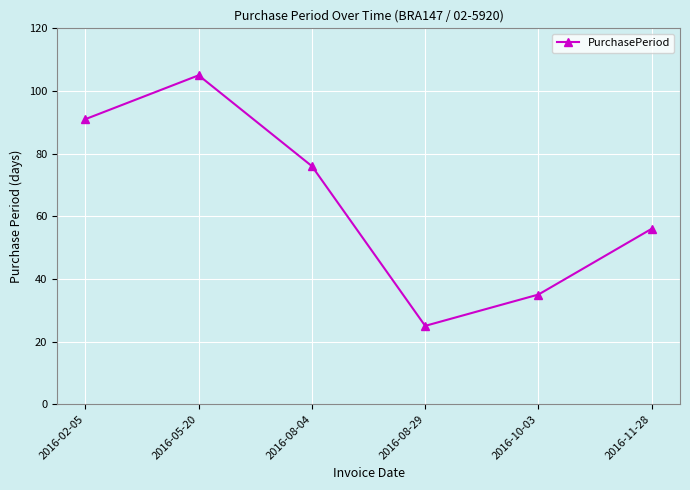

The value at 2016-05-20 is 156. True or false?

False